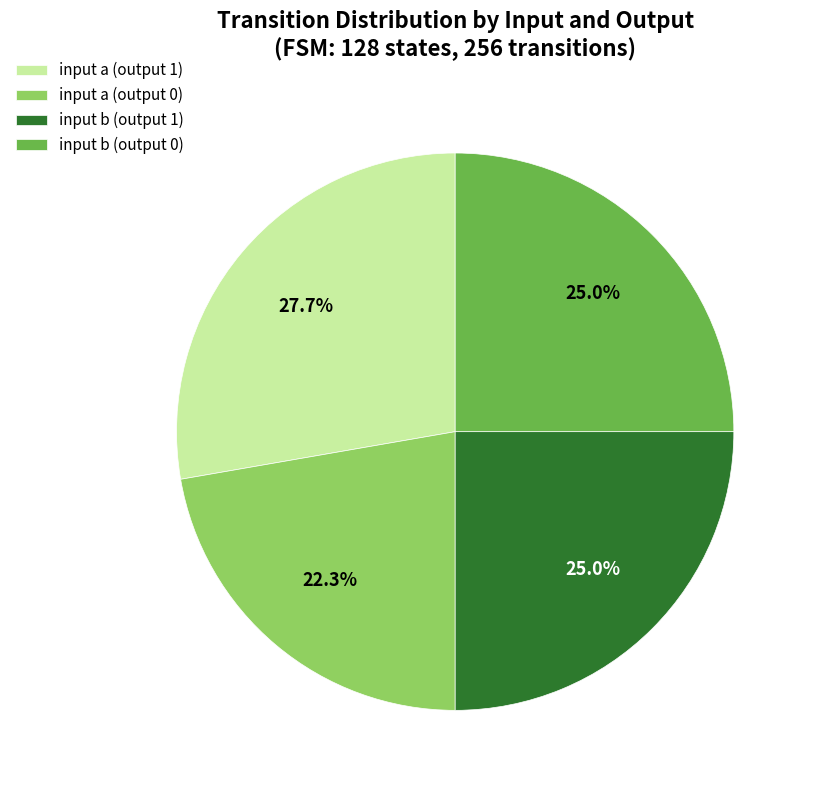

Approximately how many times larger is the value at input b (output 1) compared to input a (output 1)?

0.9